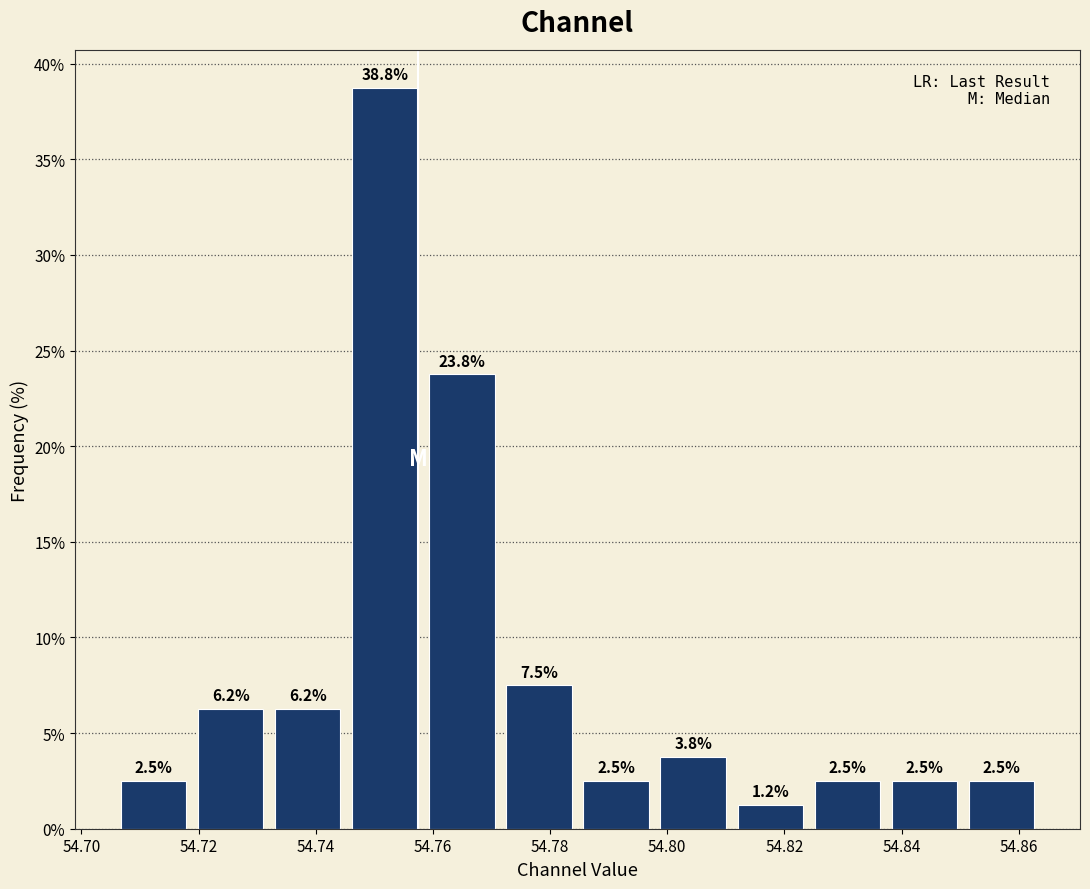

Which range on the x-axis has the tallest bar?

54.746 to 54.758